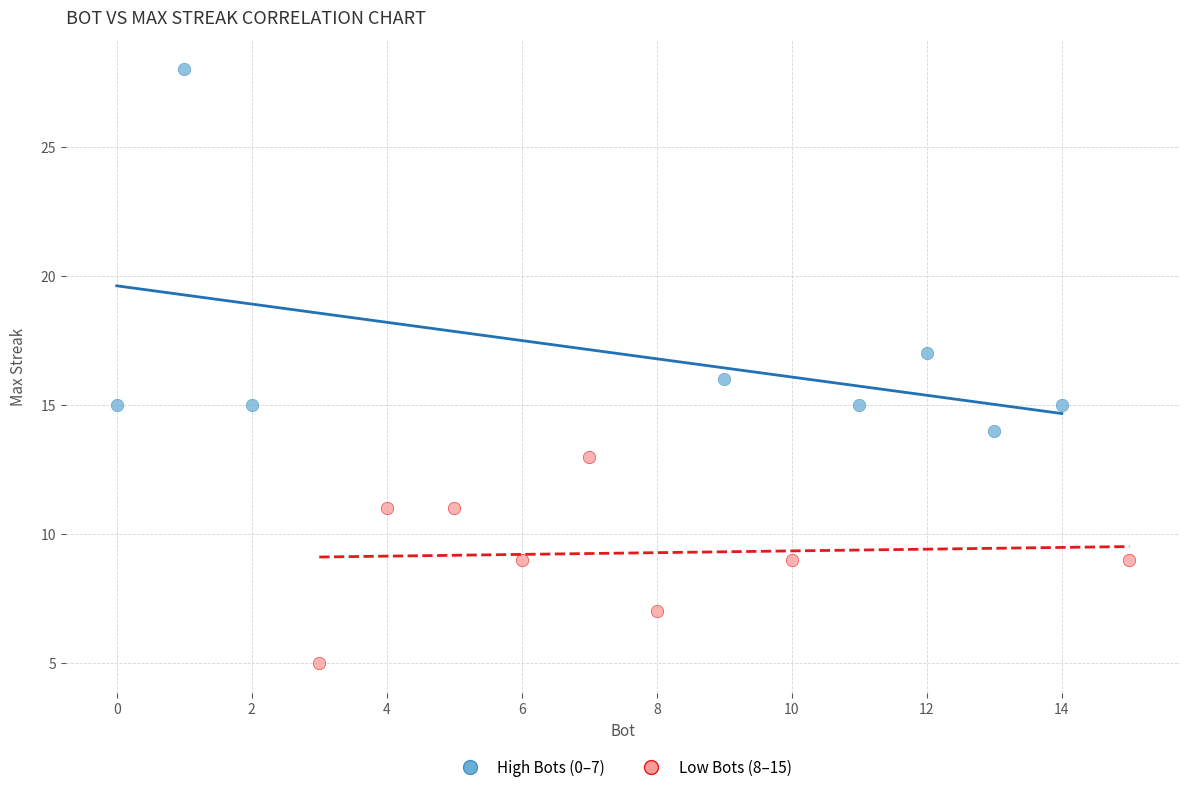

Which series contains the lowest Y value?

Low Bots (8–15)